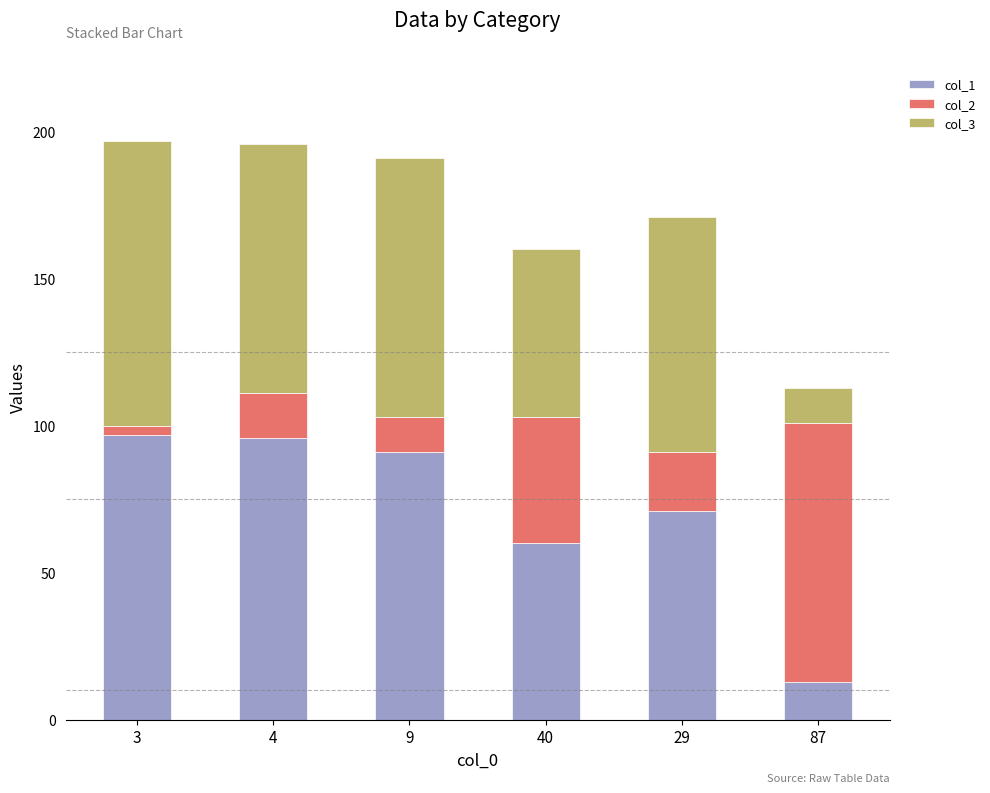

Is it true that col_1 equals 12 at 40?

False